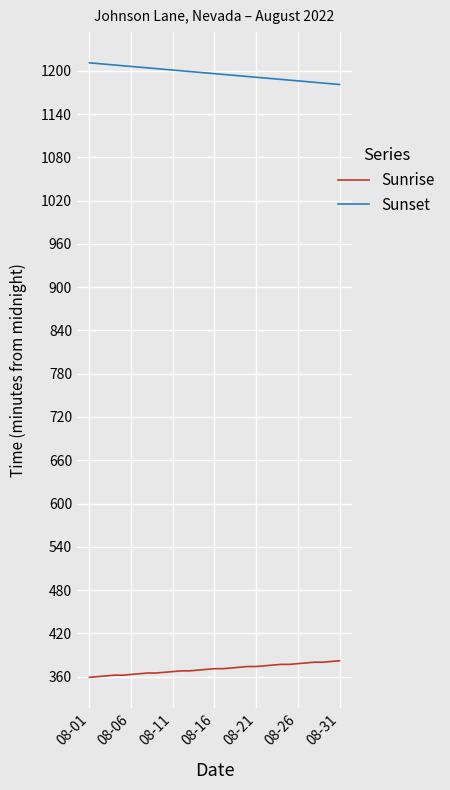

What is the minimum value for Sunrise?

359